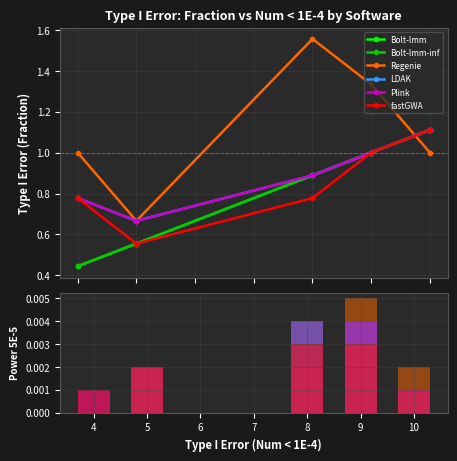

At how many categories does at least one series exceed 0?

5